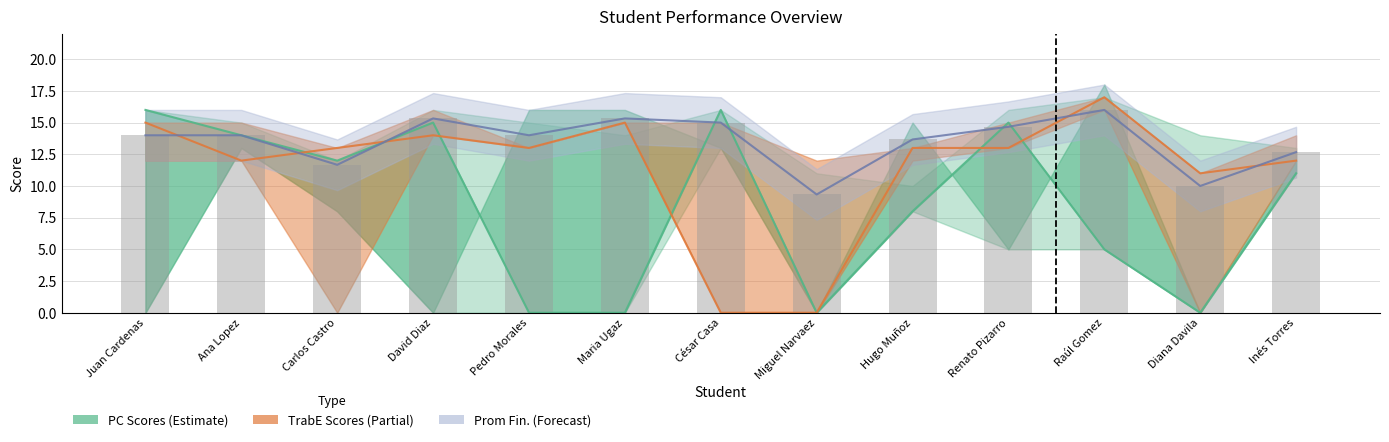

What is the difference between the maximum and minimum values in the TrabE-1 series?

17.0